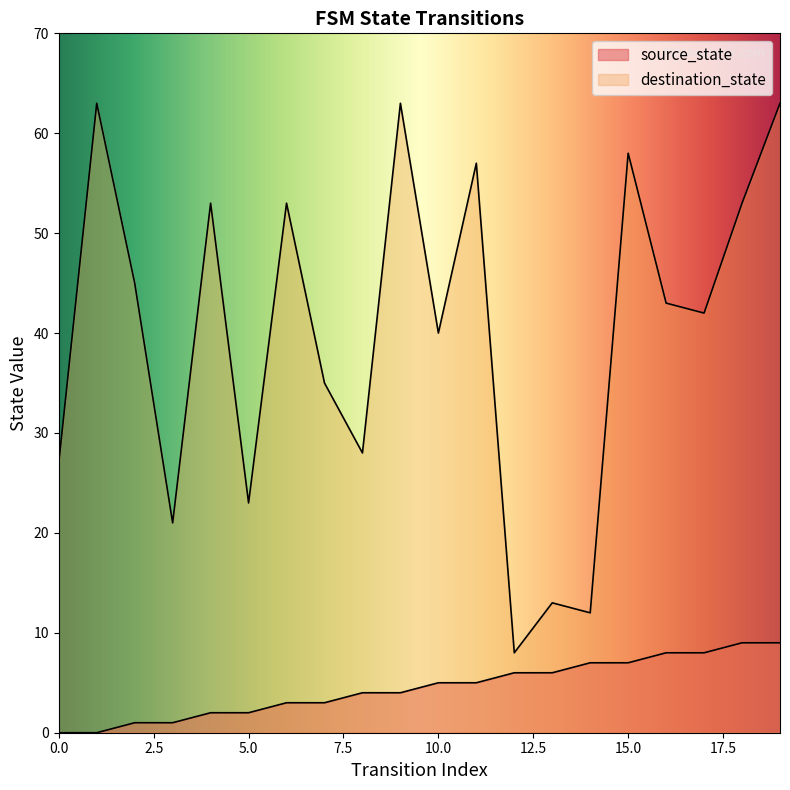

Which series reaches the minimum Y coordinate?

source_state